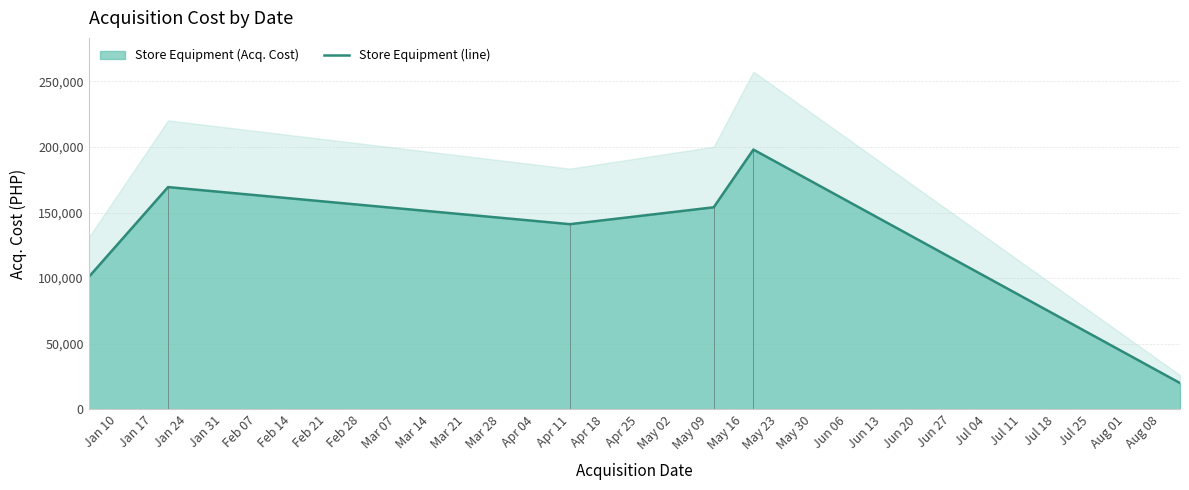

What is the highest value of the Store Equipment (line) series?

198000